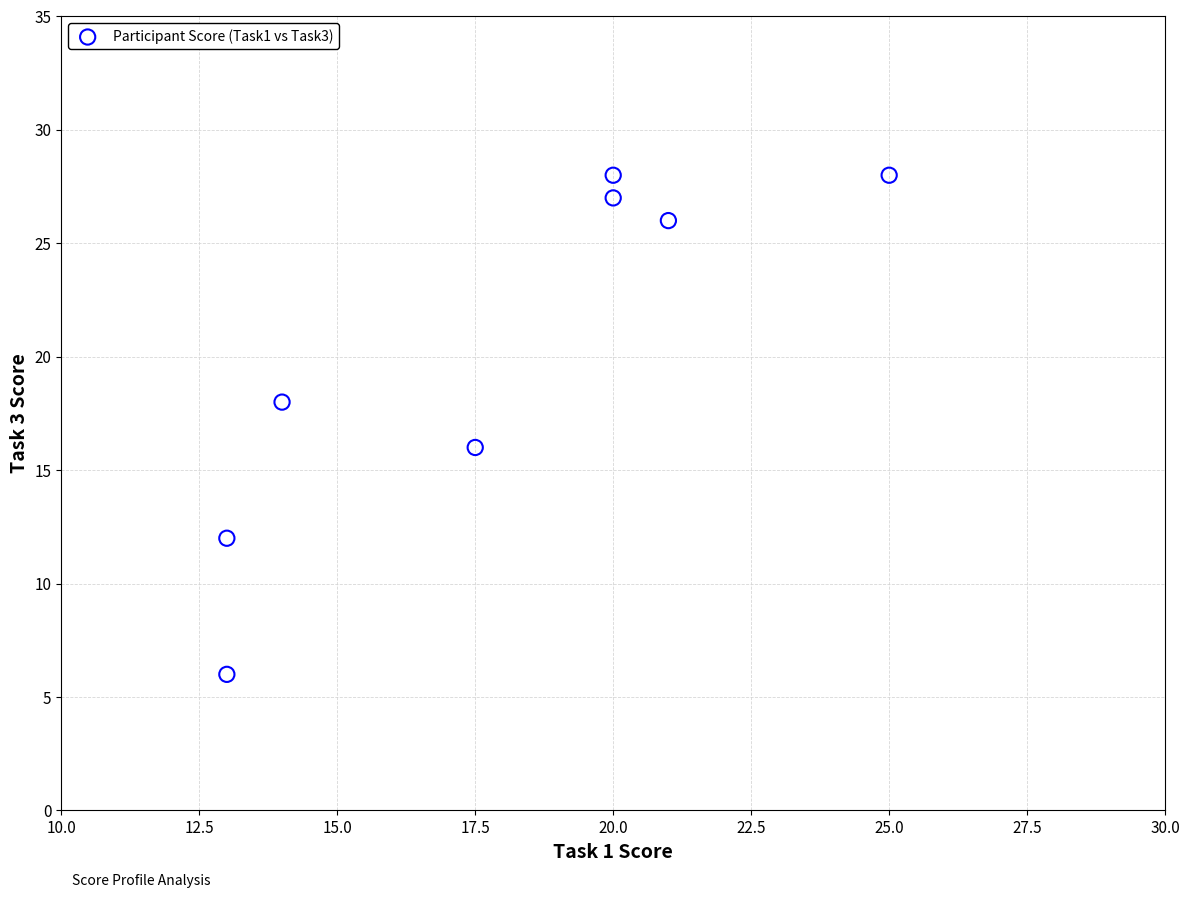

What is the average Y value?

20